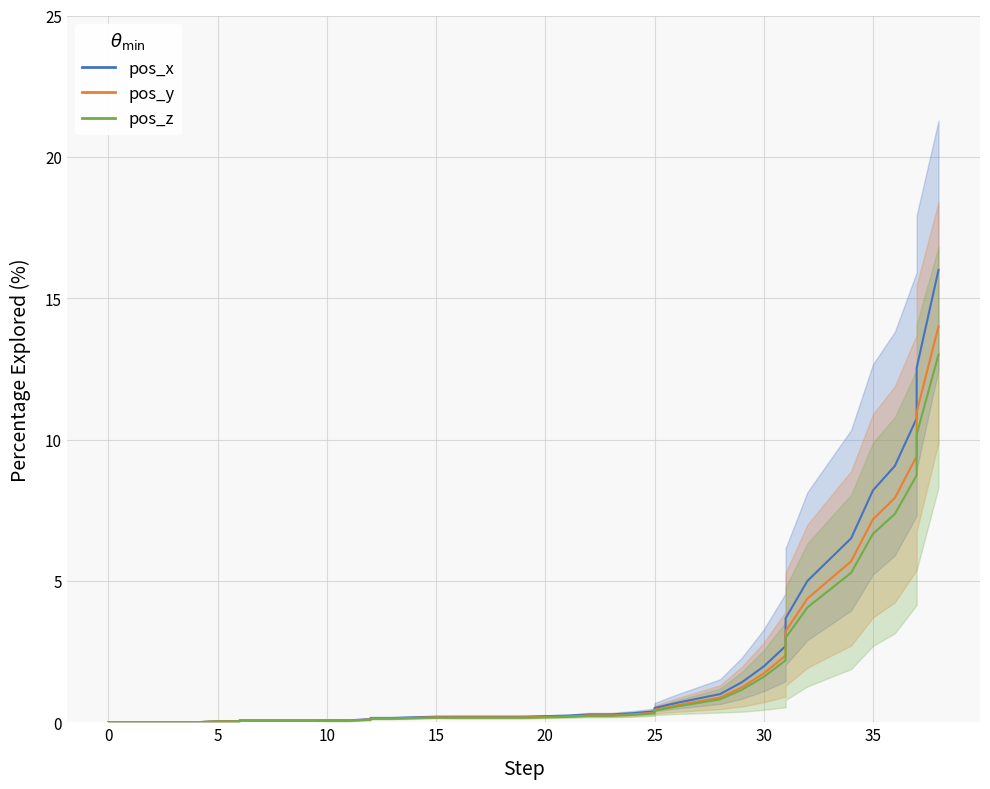

How many values in pos_y are above zero?

35